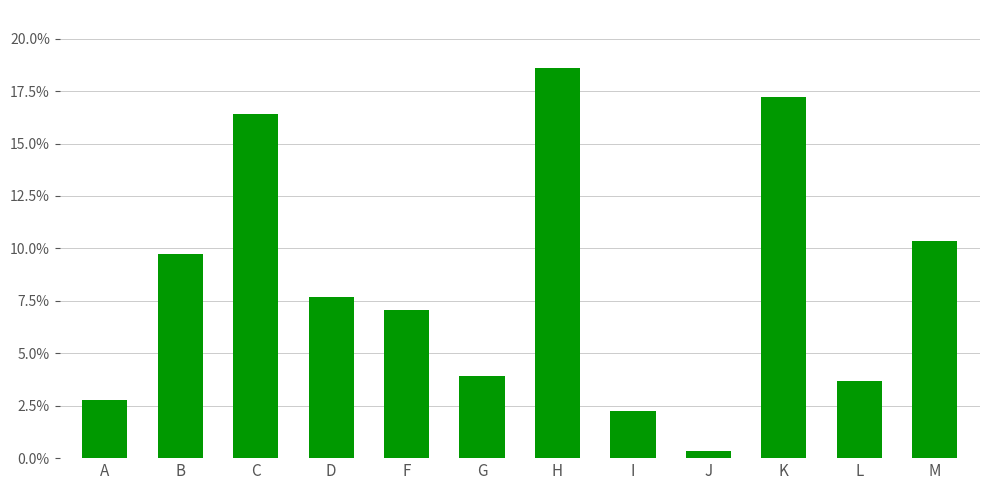

Are the bars grouped side by side (vs. stacked)?

No